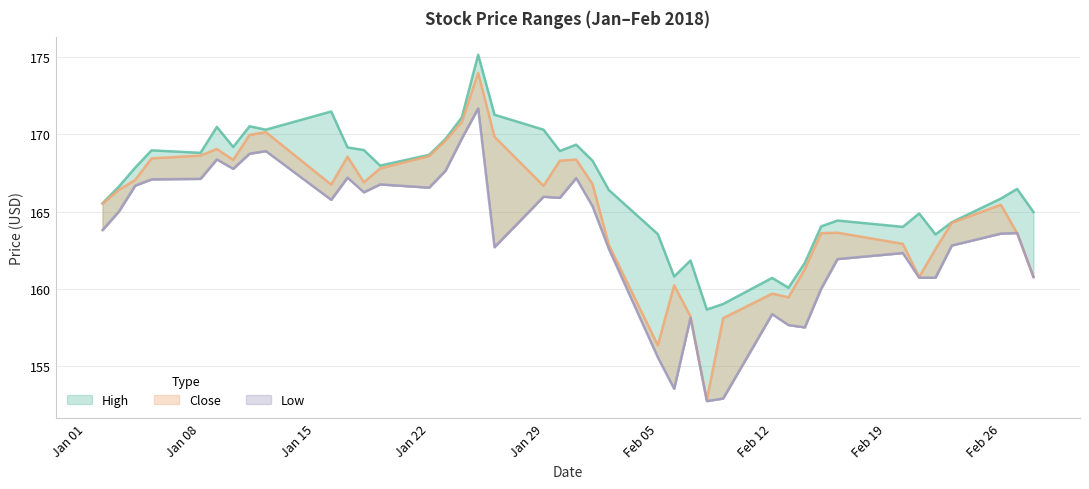

True or false: Low and High intersect in this chart.

False